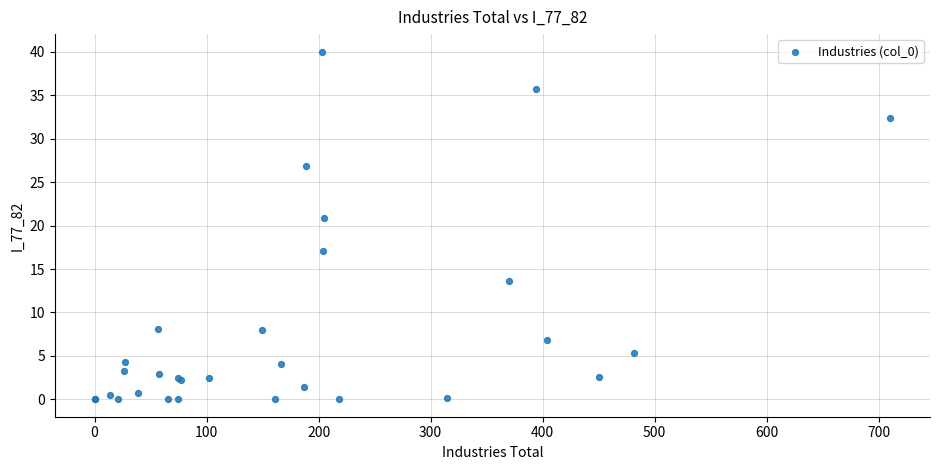

What Y value in the scatter plot is closest to 20?

20.9